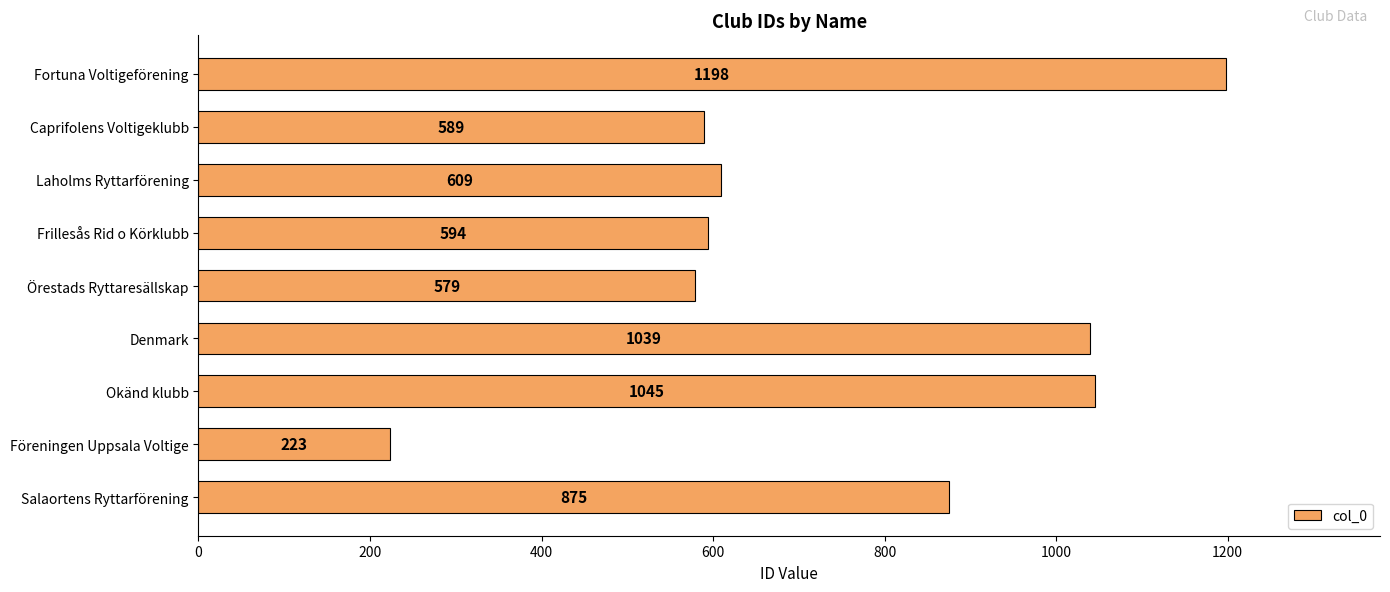

Which category has the lowest value across all series?

Föreningen Uppsala Voltige